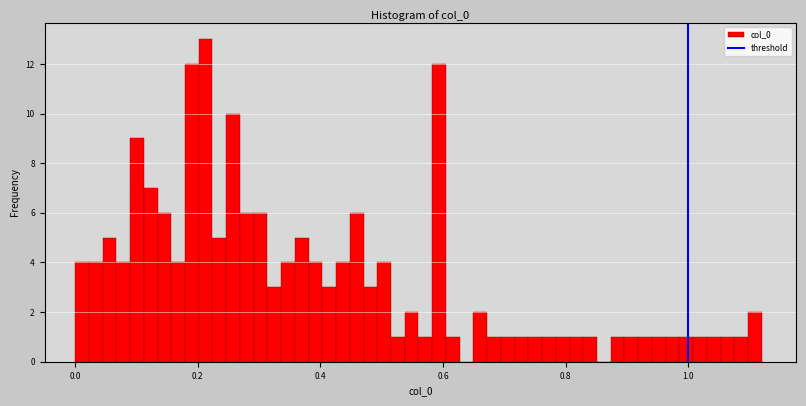

Read against the x-axis, roughly where is the centre of the tallest bar?

0.22